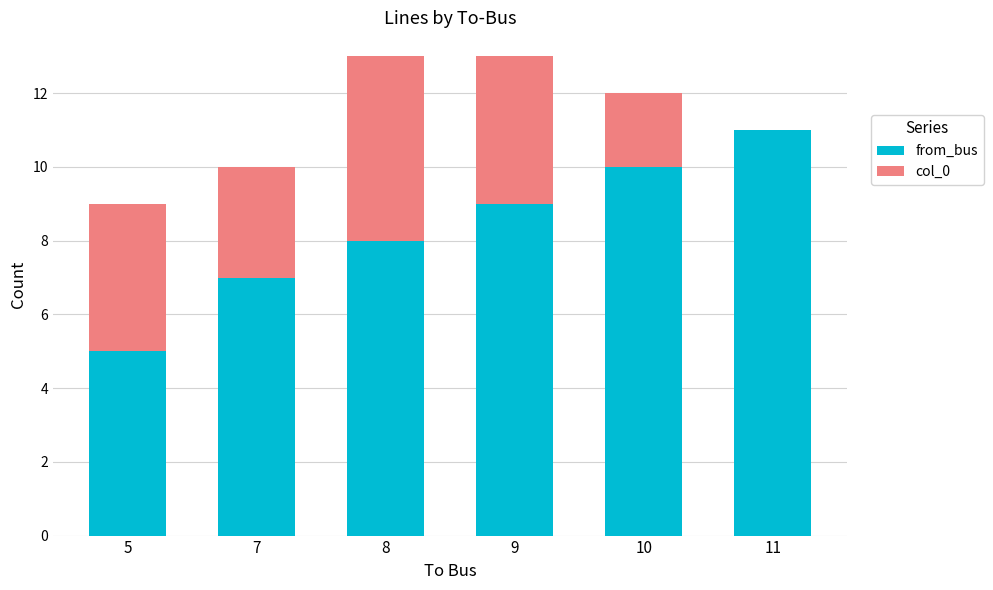

Is it true that from_bus equals 5 at 5?

True